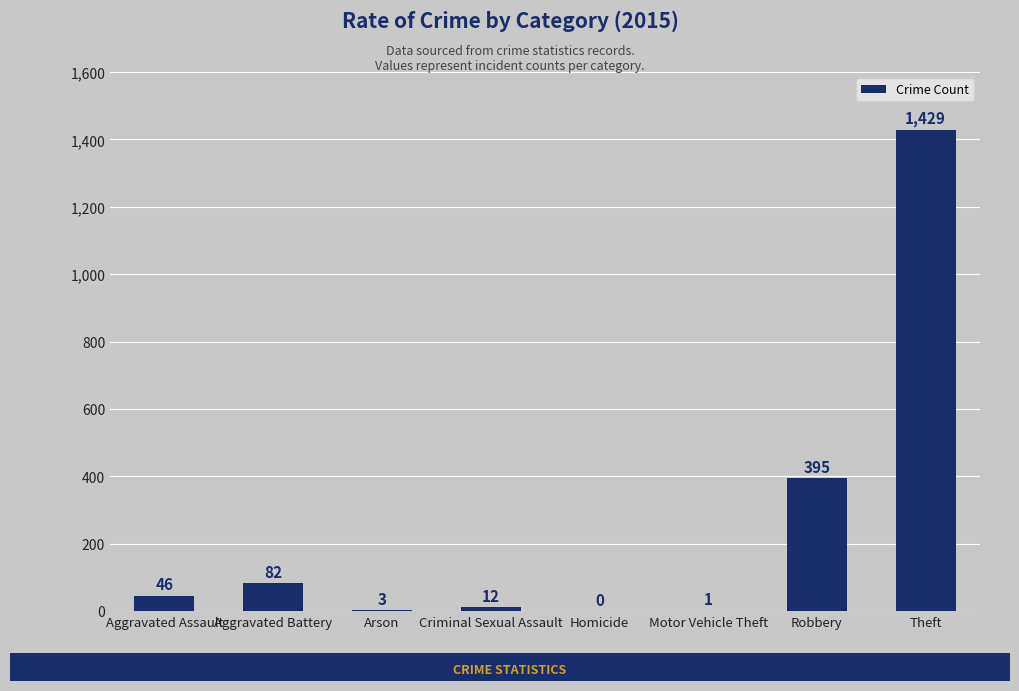

How many data points does each series have?

8